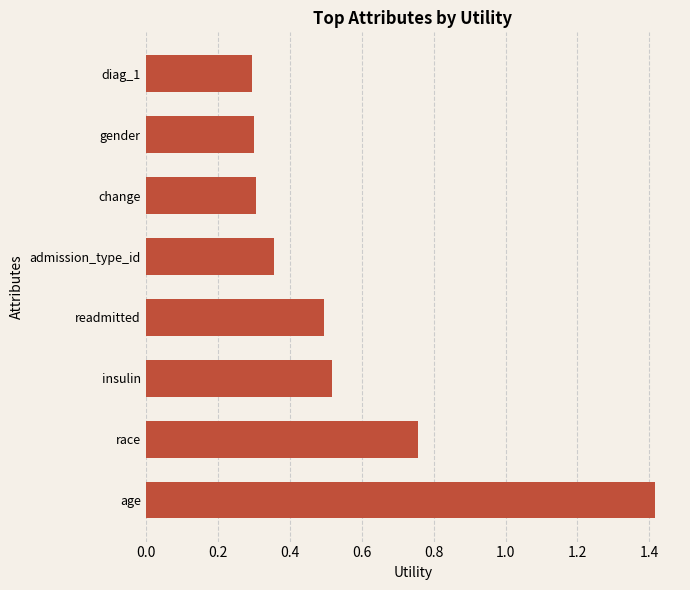

Which has a higher value, diag_1 or admission_type_id?

admission_type_id